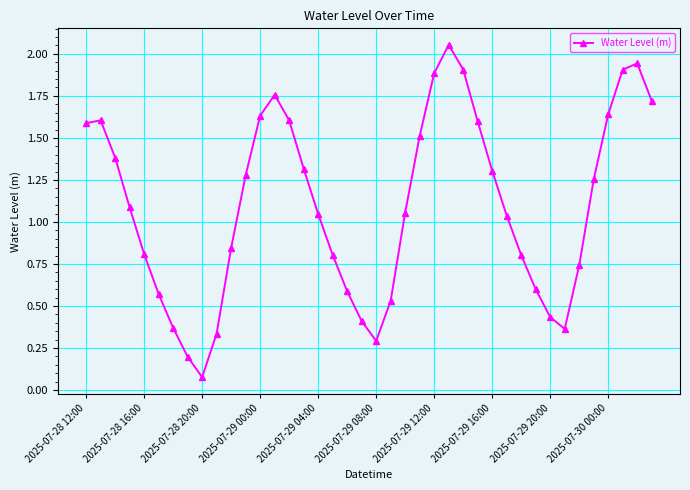

How many interior local valleys (lower than both neighbors) does the data have?

3